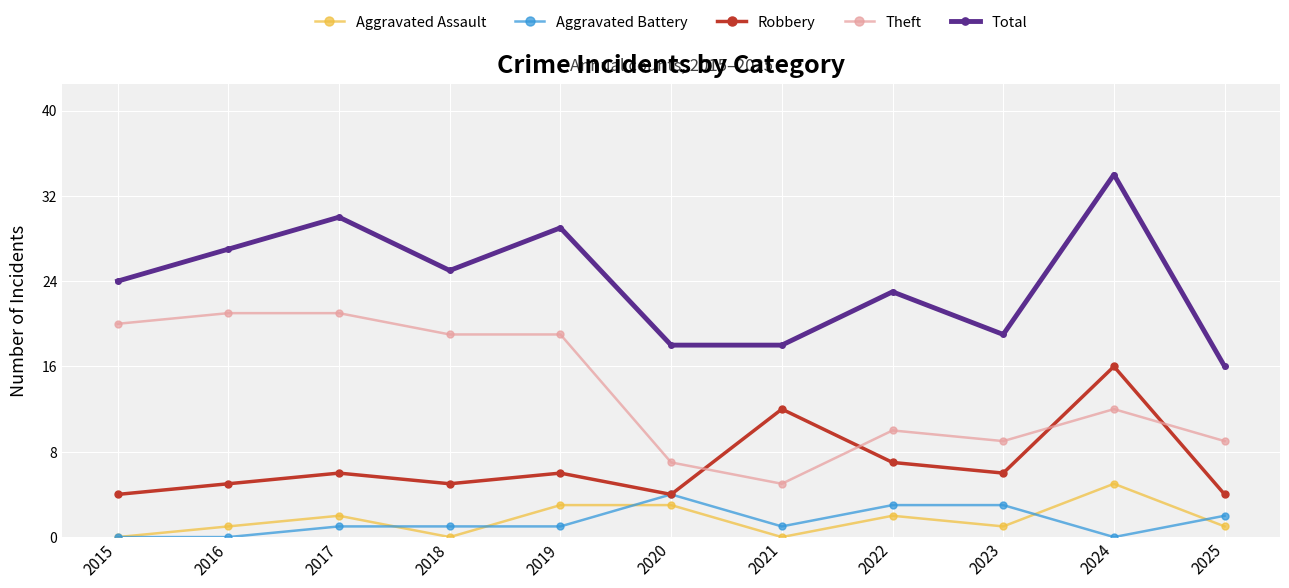

What value does the Theft series have at 2020, to the nearest 10?

10